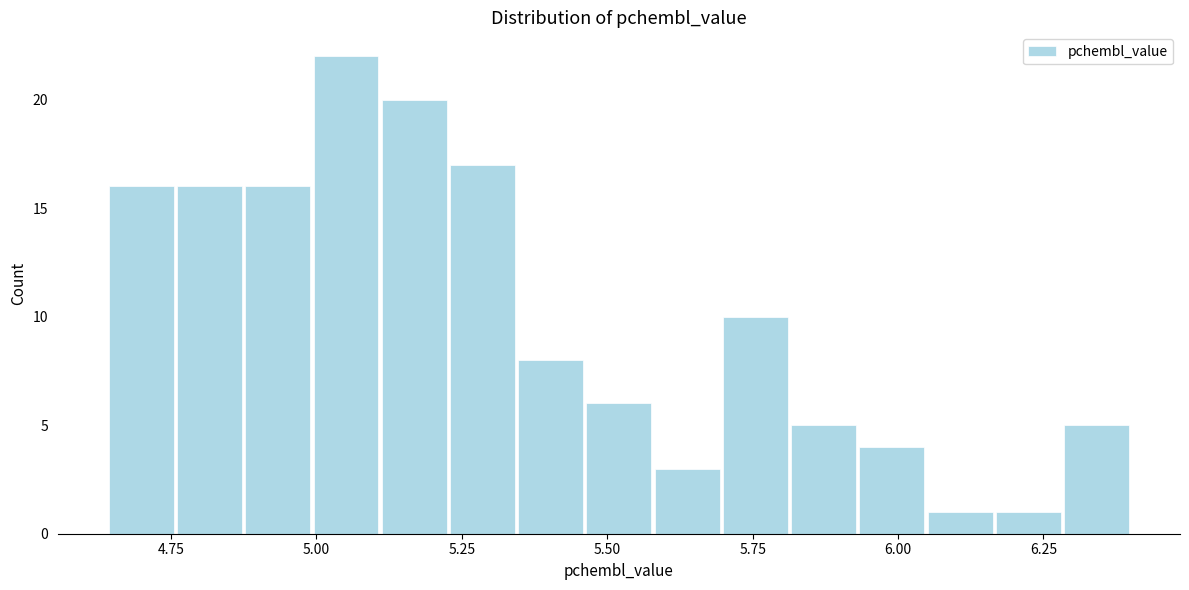

Read against the x-axis, roughly where is the centre of the tallest bar?

5.05